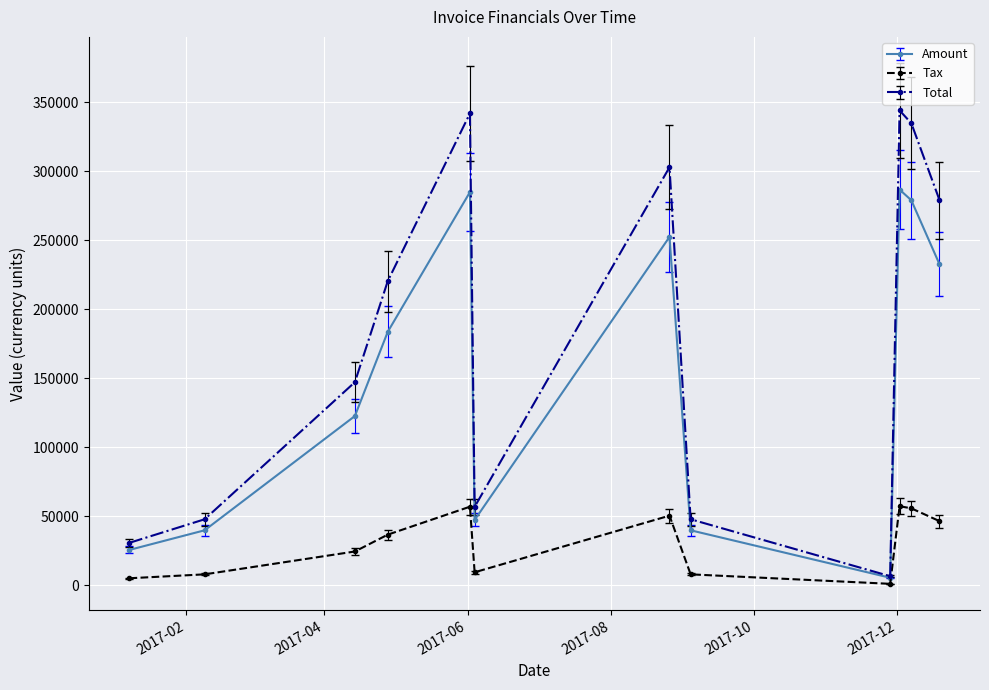

What are all the series names shown in the legend?

Amount, Tax, Total